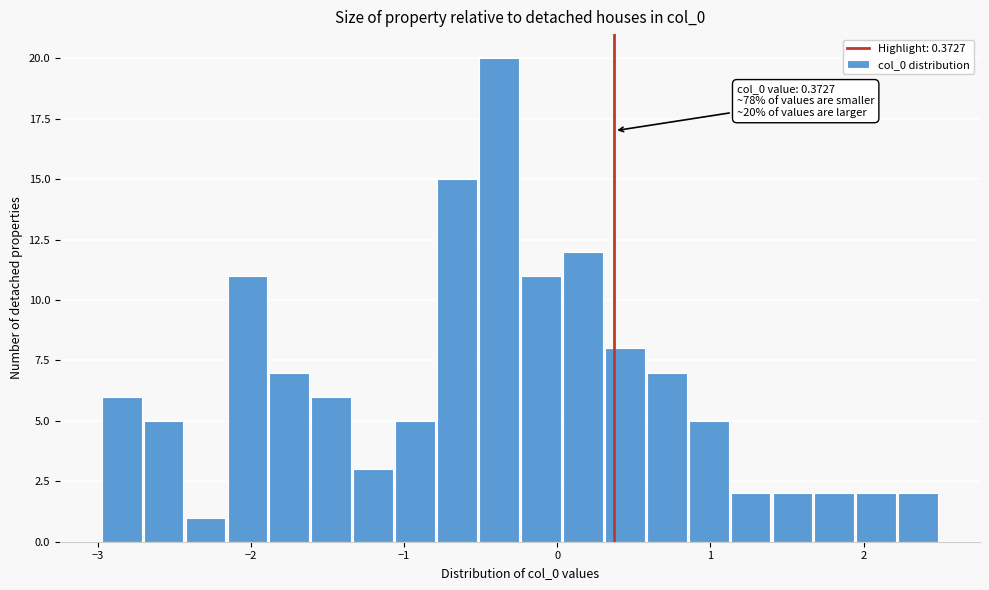

Around what value on the x-axis is the tallest bar? Give the approximate position of its centre, as read against the axis.

-0.4